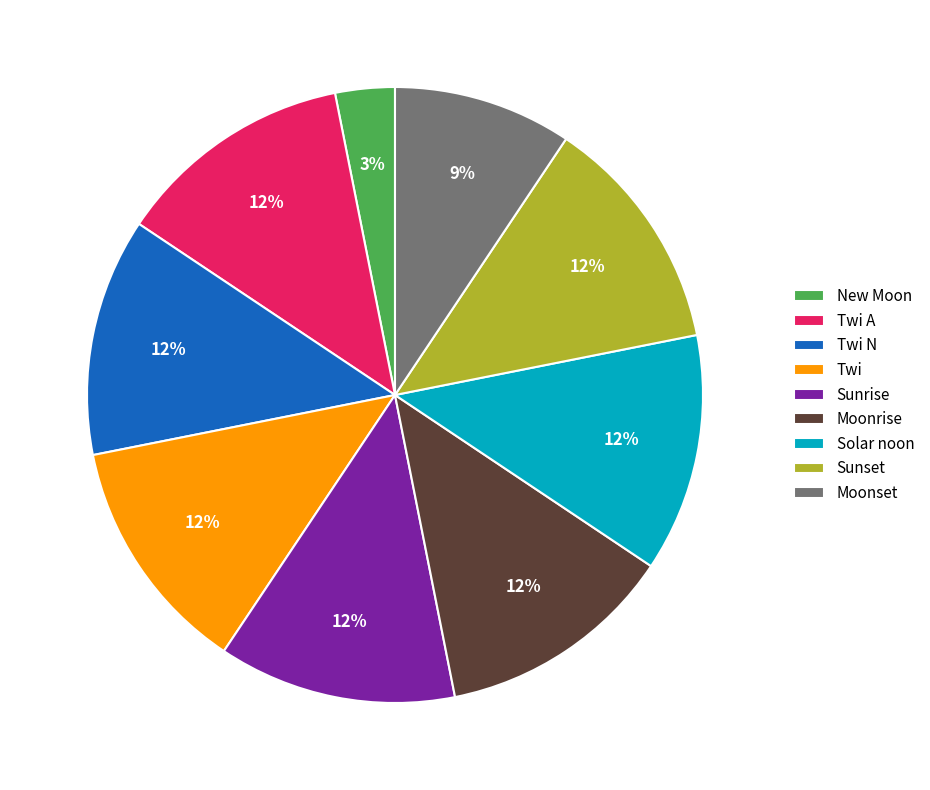

Count the number of slices in the pie.

9